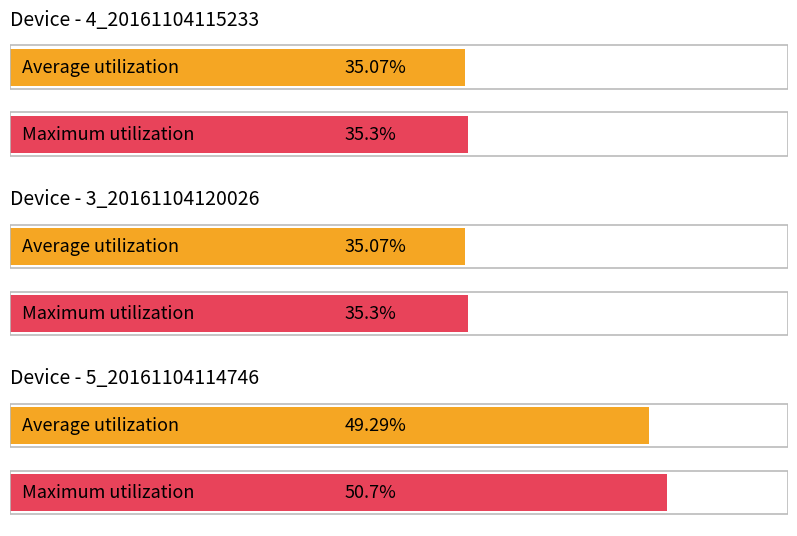

Which series changed the most between 6 and 8?

Maximum utilization